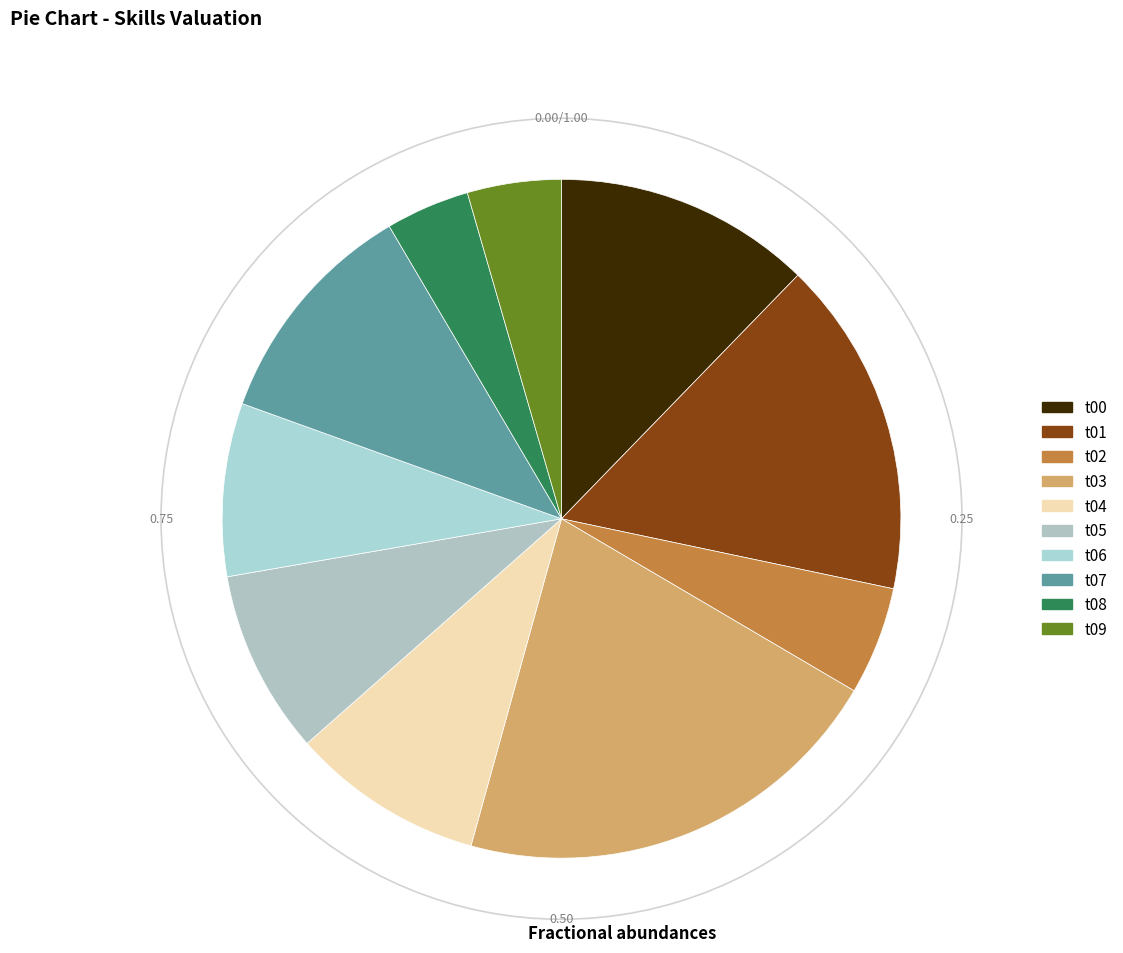

Which slice is the largest?

t03